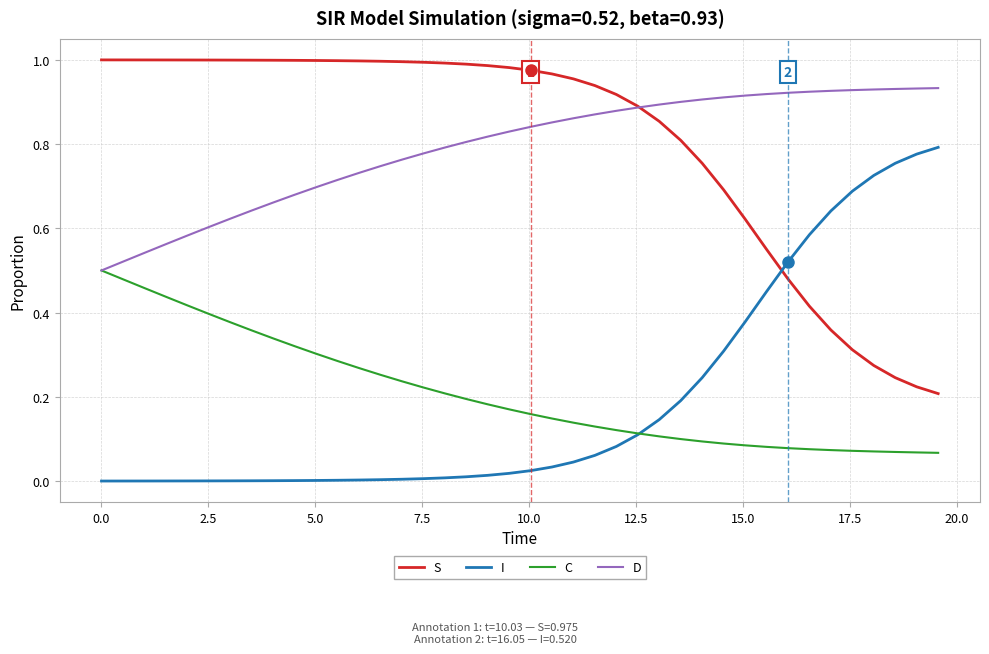

Which series has the largest total across all categories?

S